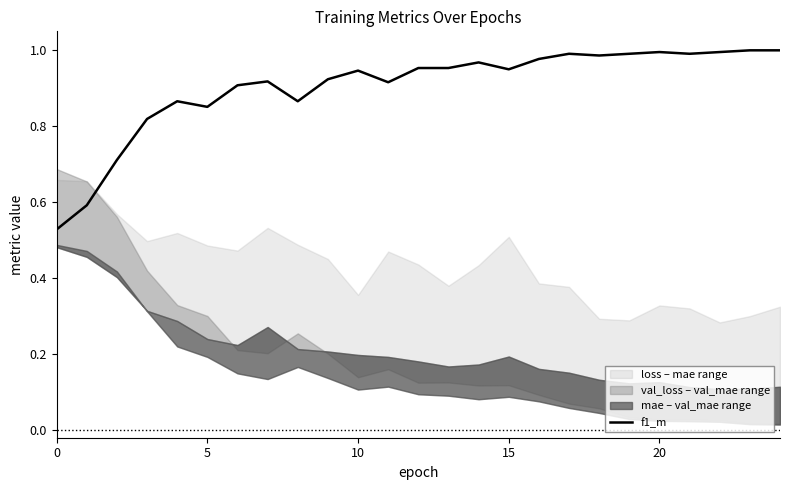

What is the difference between the maximum and second lowest values?

0.4